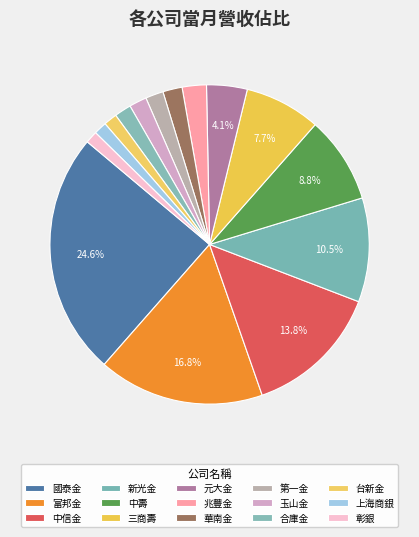

Which slice is the largest?

國泰金